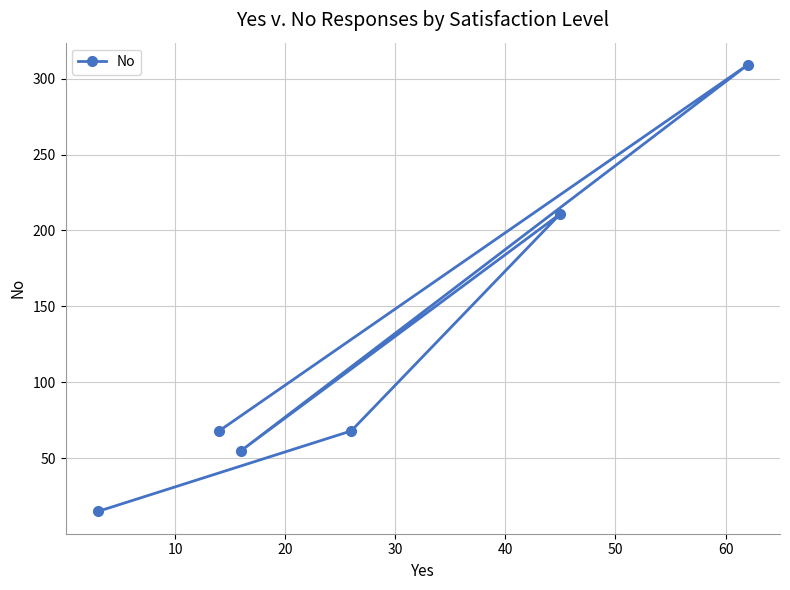

How many lines are shown in the chart?

1